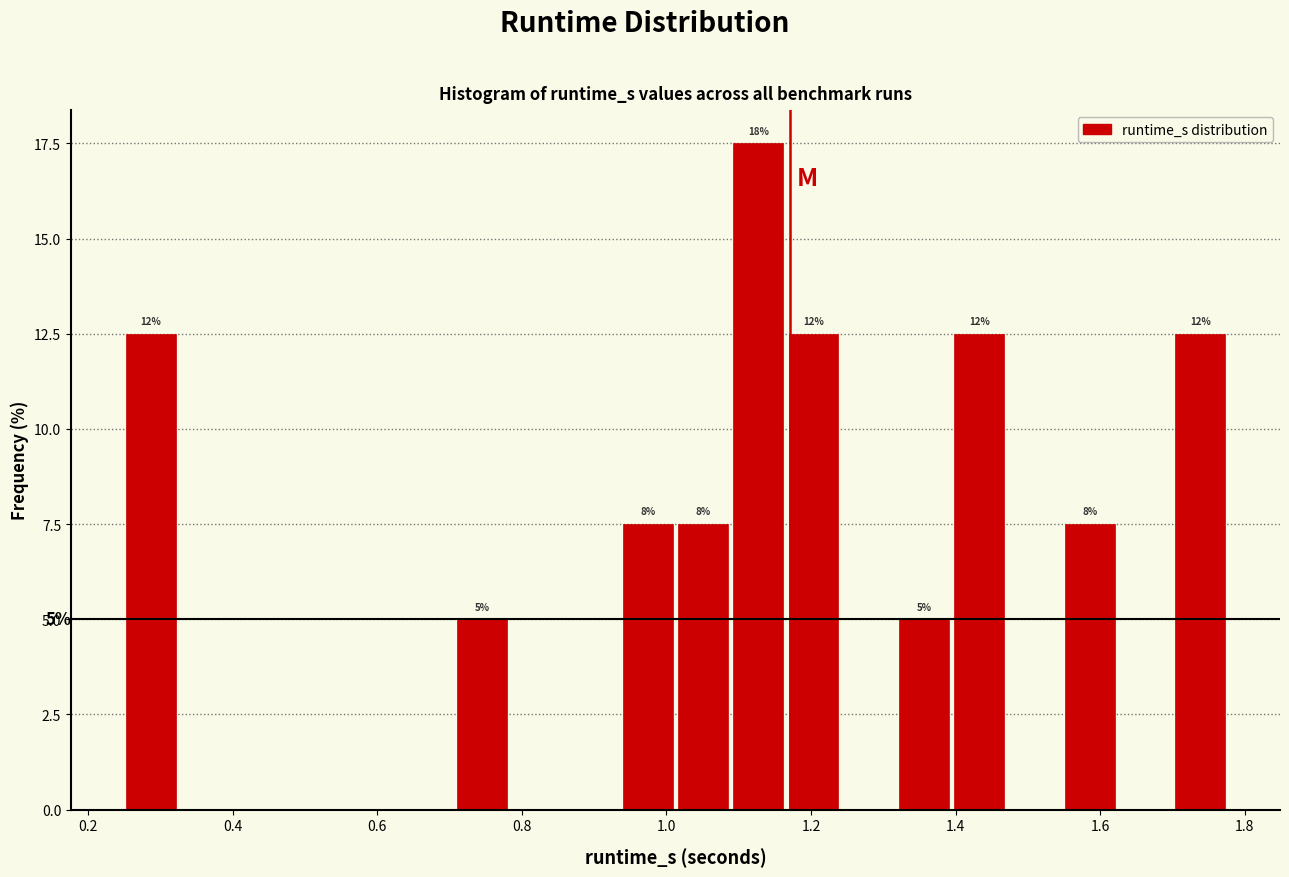

Read against the x-axis, roughly where is the centre of the tallest bar?

1.12